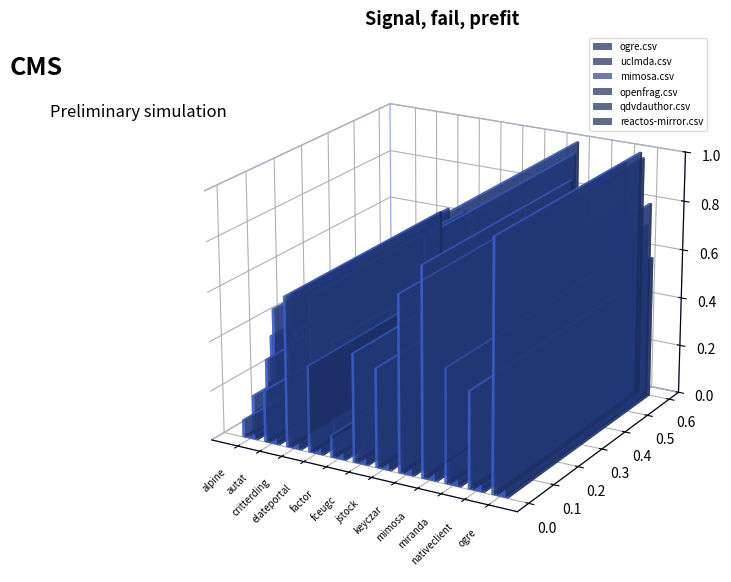

What is the value of the reactos-mirror.csv bar at the 15th from the left?

0.4